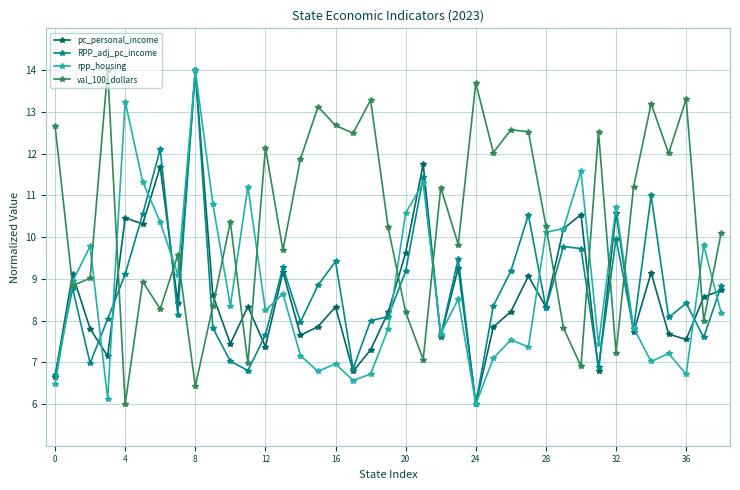

What is the value of the pc_personal_income point at the 8th from the left?

8.4